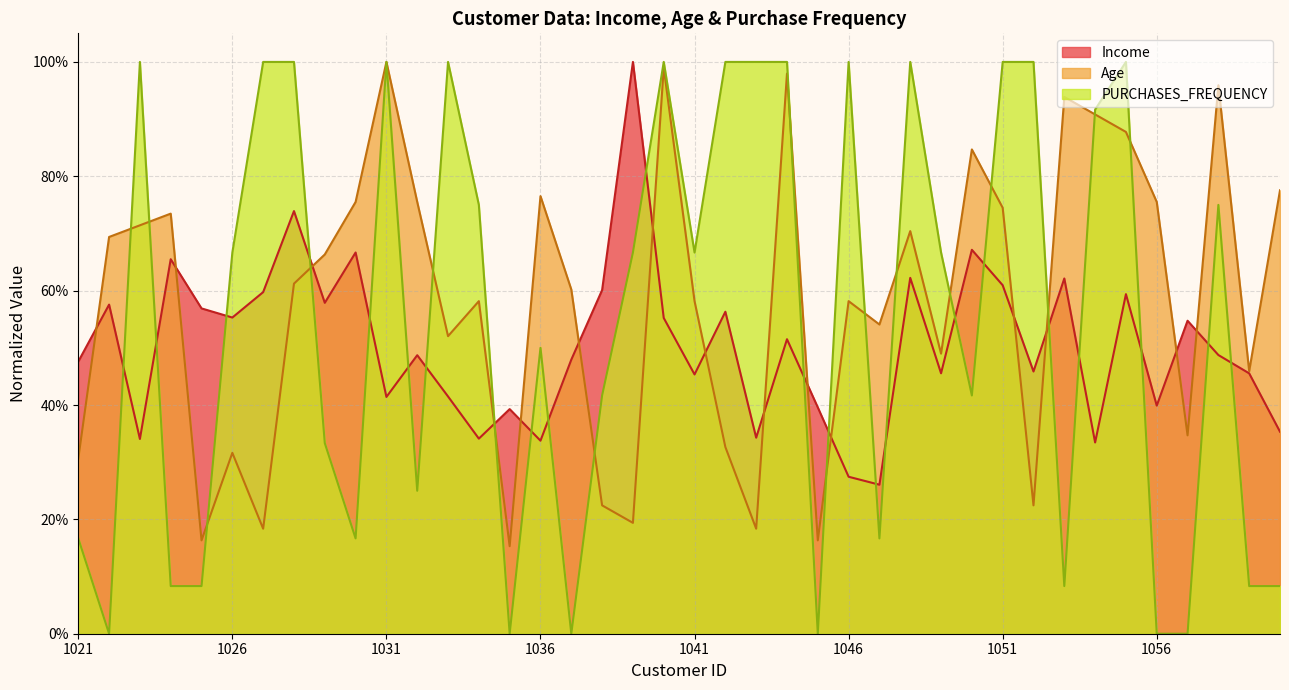

Read the PURCHASES_FREQUENCY value at 1043.

1.0